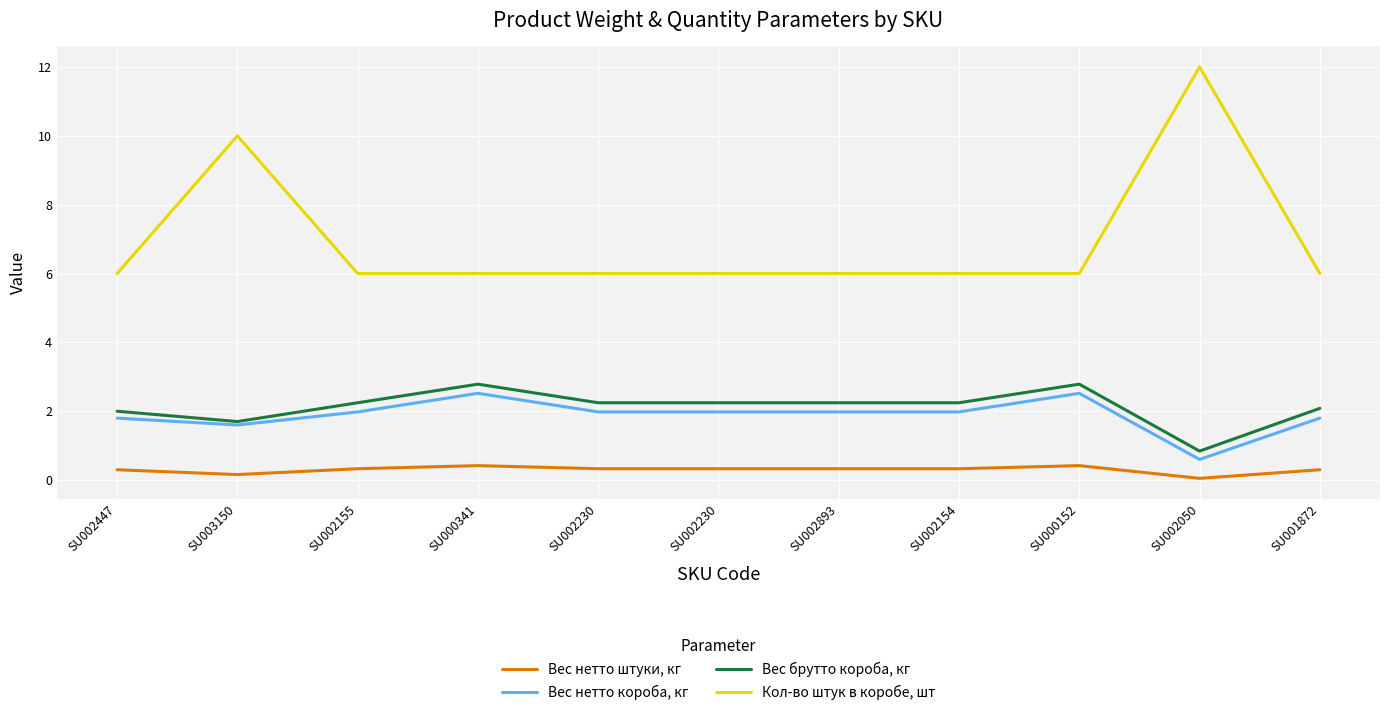

Does the chart display data point markers on the line(s)?

No